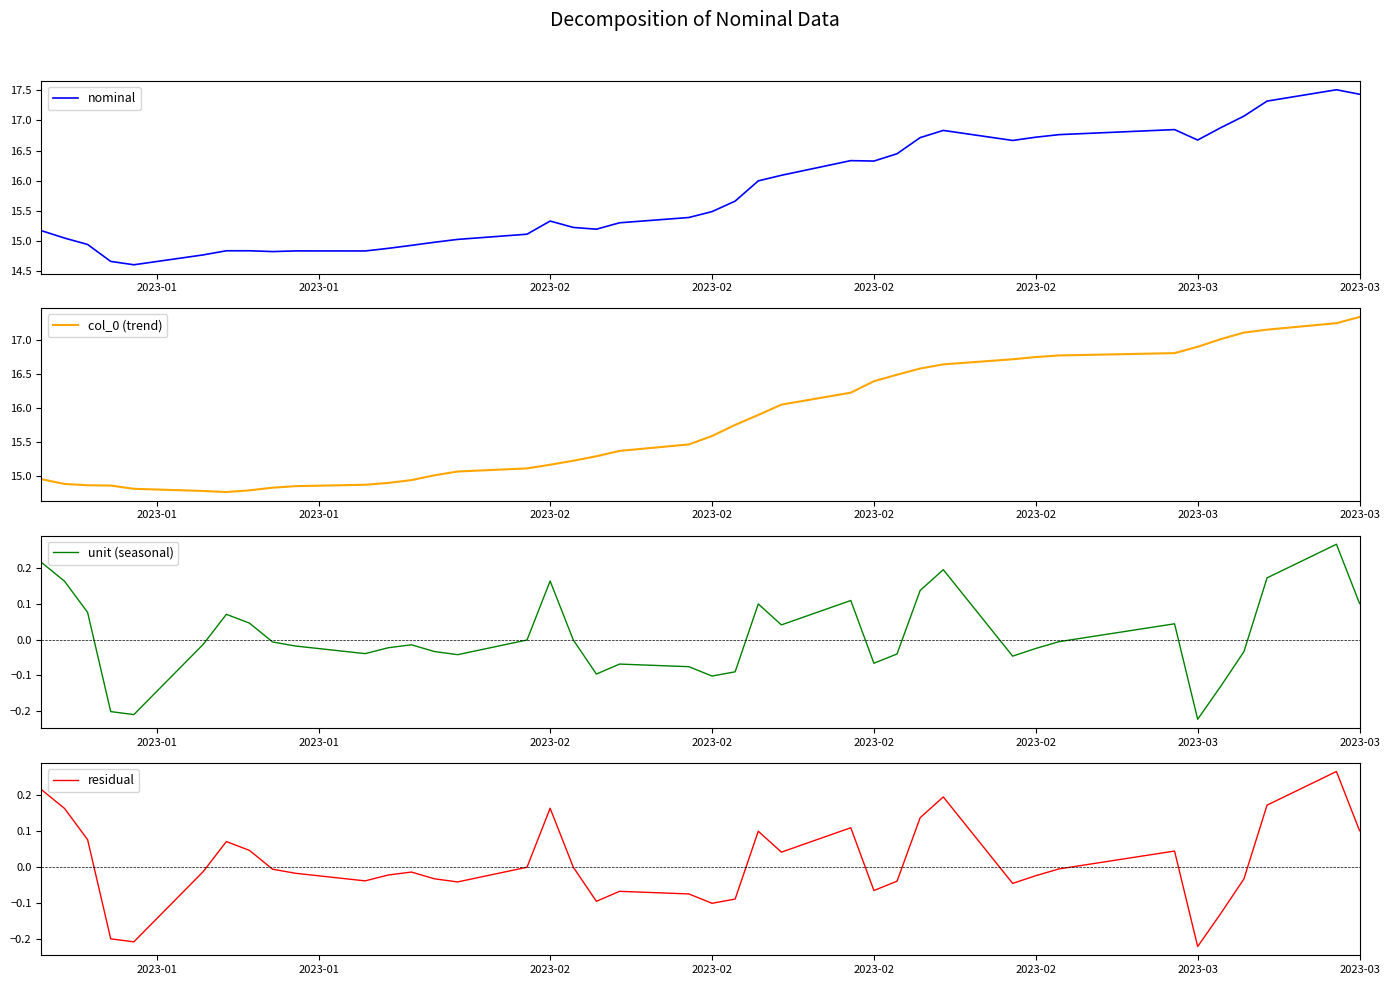

True or false: residual has a value of -0.0 at 35.

False